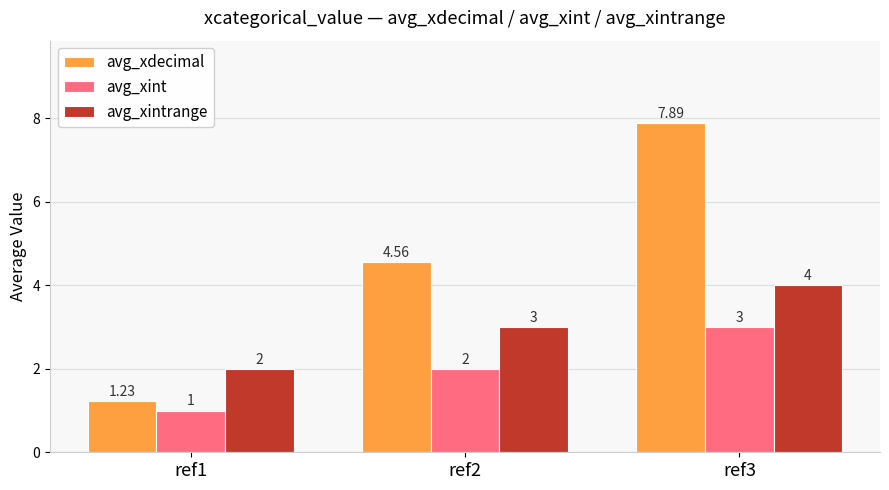

Rank the series by their average value, from highest to lowest.

avg_xdecimal, avg_xintrange, avg_xint